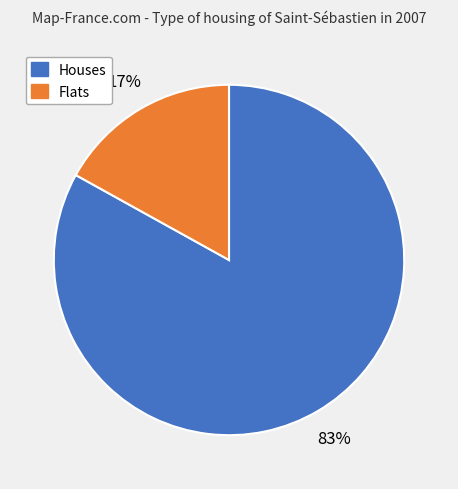

To the nearest percent, what is the difference between the largest and smallest slice percentages?

66%